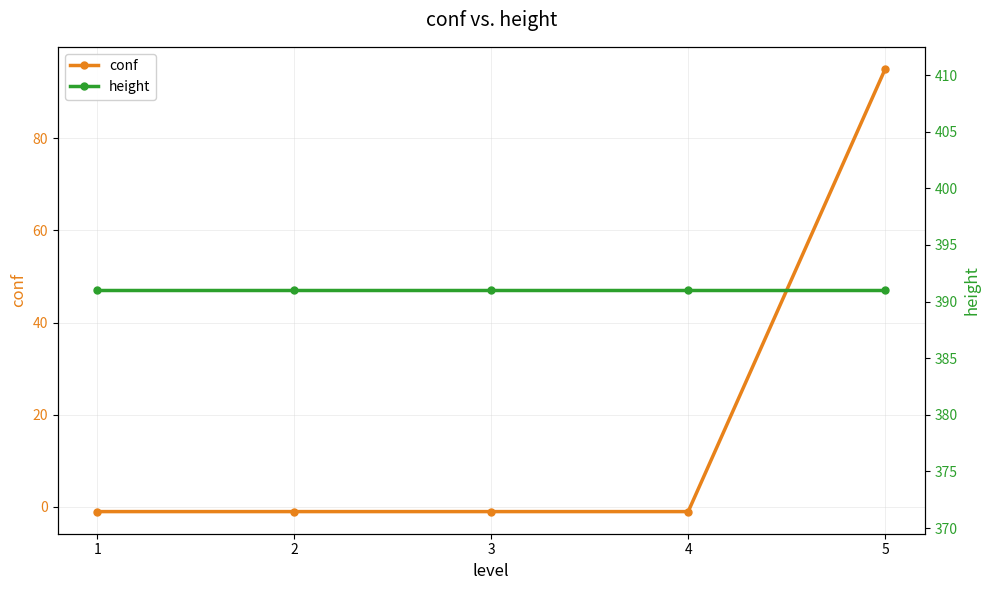

True or false: height has a value of 616 at 3.

False